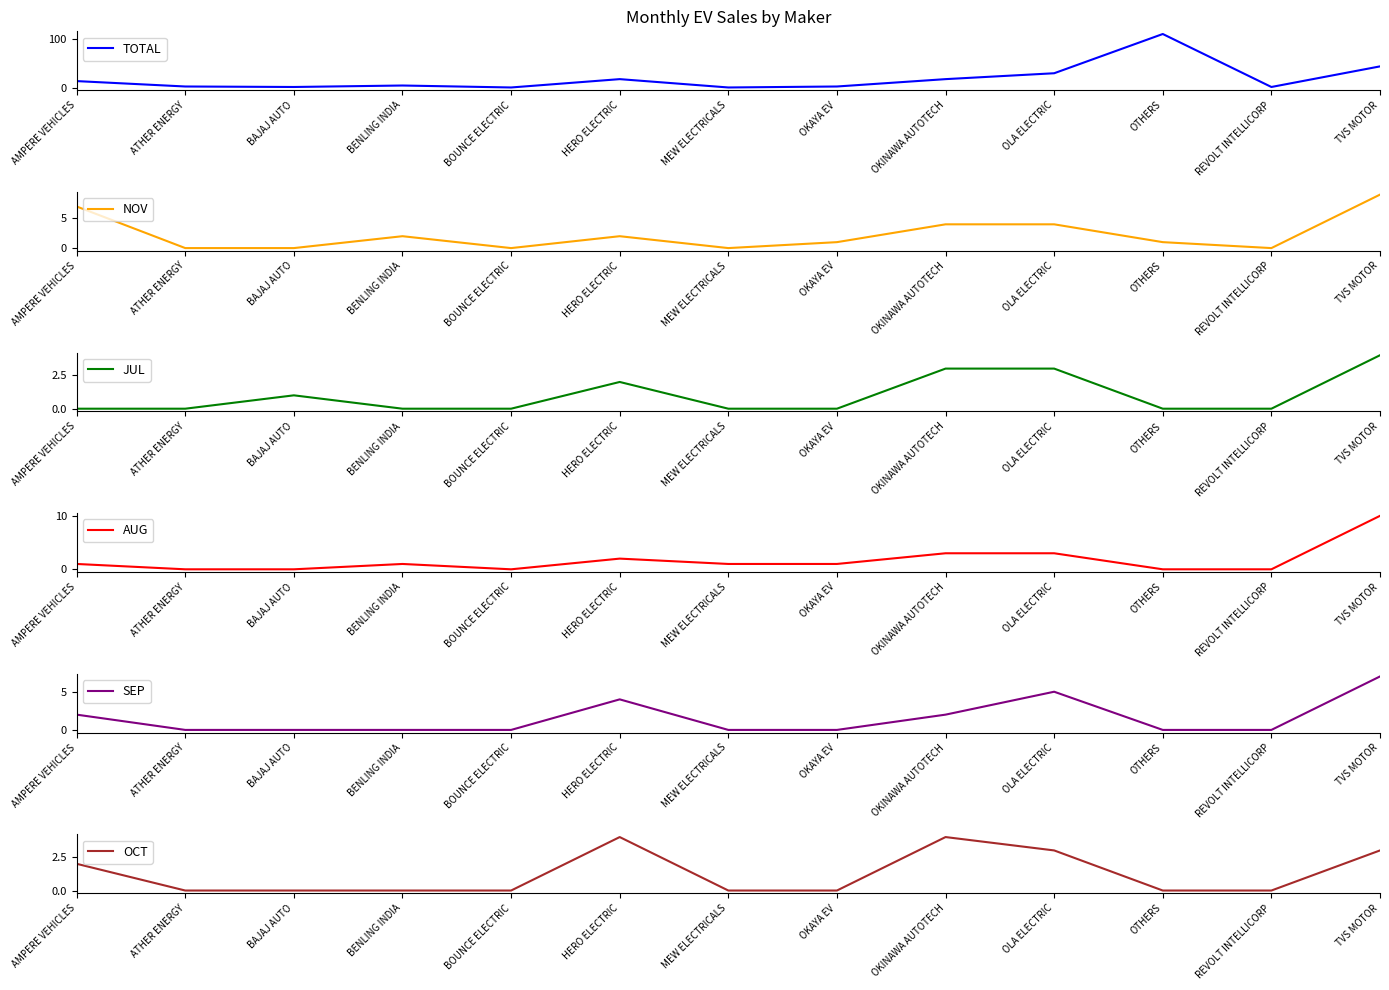

Rank the series by their maximum value, from highest to lowest.

TOTAL, AUG, NOV, SEP, JUL, OCT